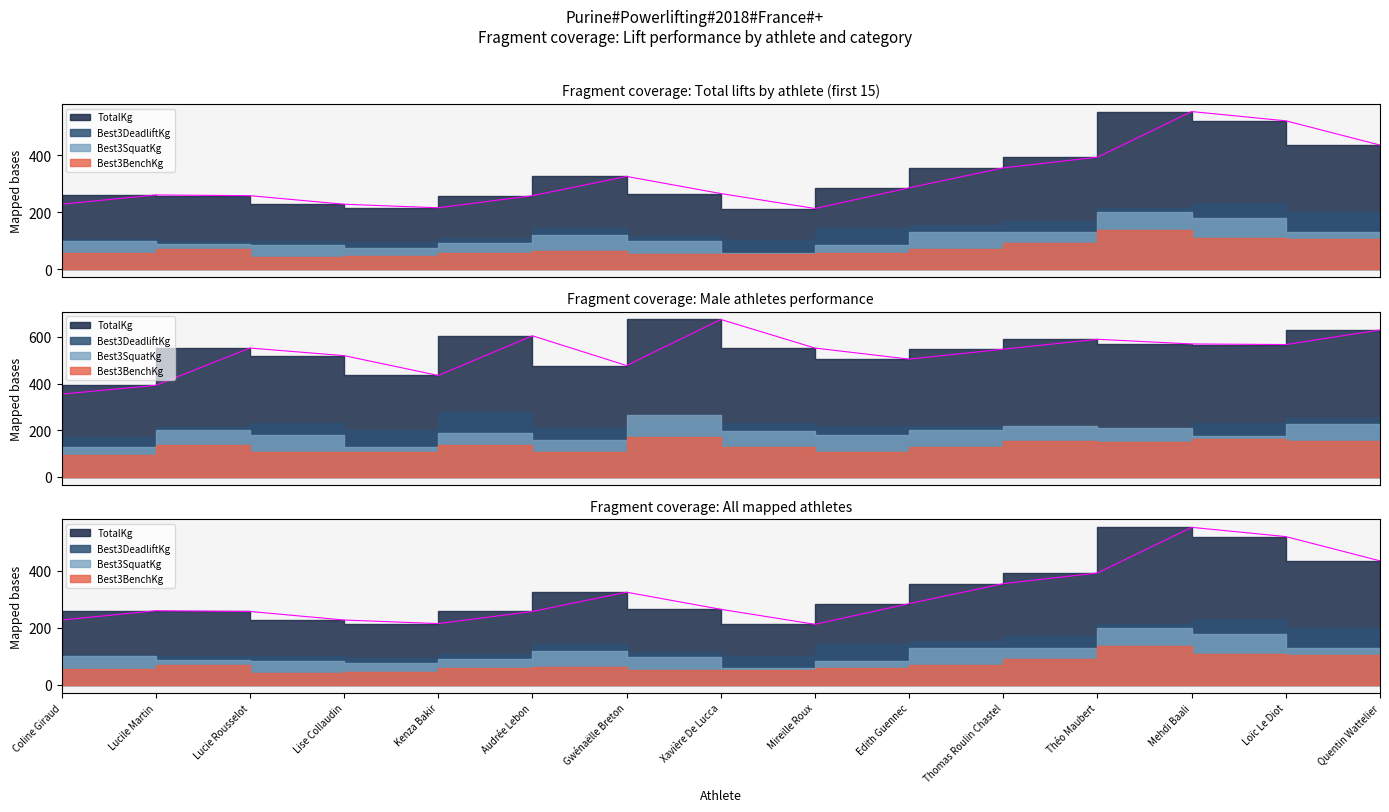

What is the lowest value of the Best3SquatKg series?

57.5